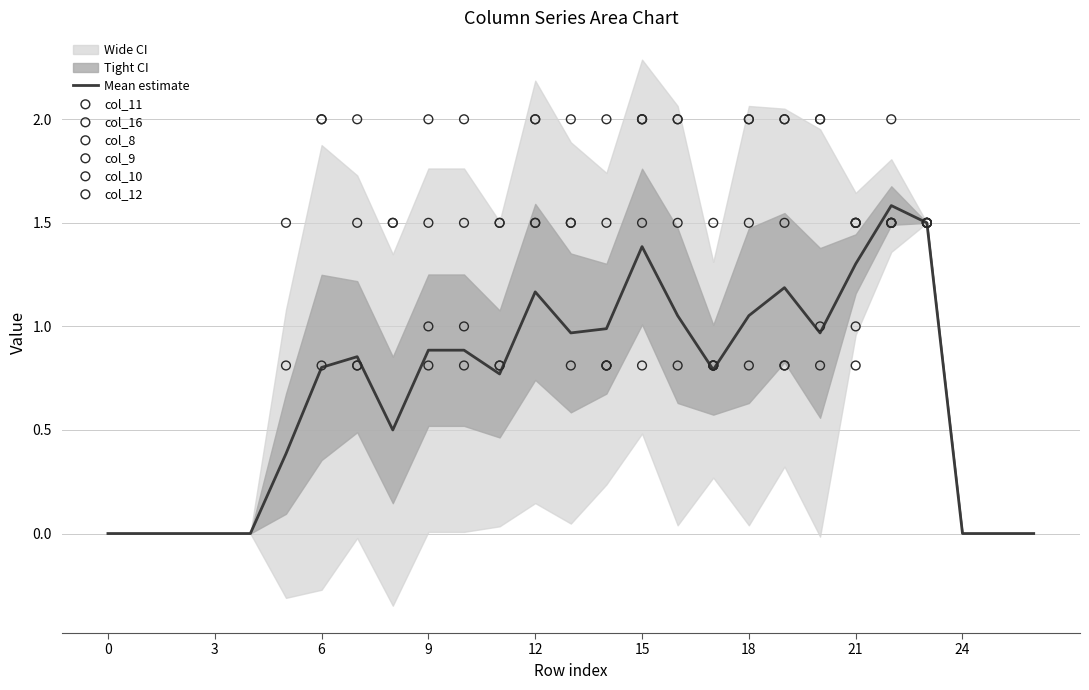

Which series has the largest Y range (max minus min)?

col_11